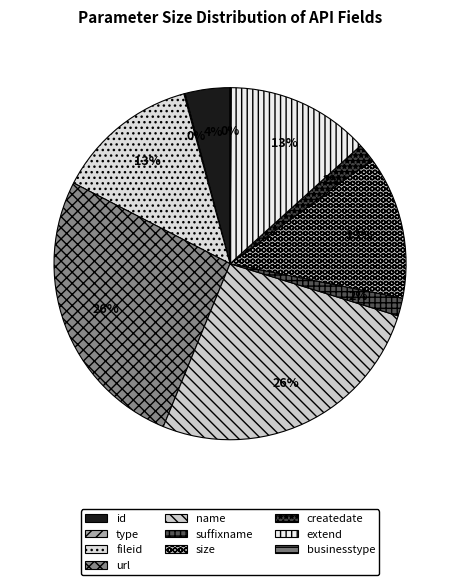

Does any single category account for the majority?

No